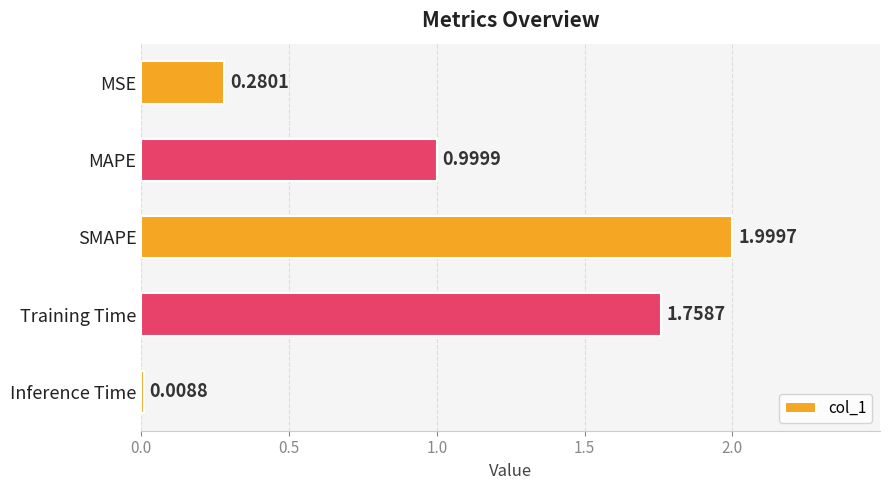

What is the average value?

1.0